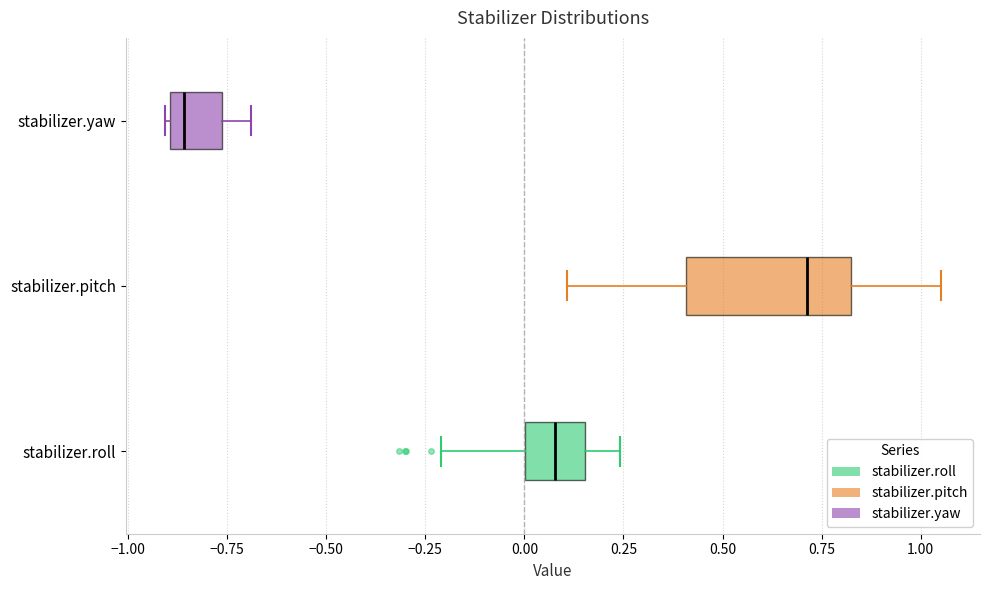

Where is the left edge of the box for stabilizer.pitch on the x-axis? The values are not printed on the chart, so give them approximately, as read against the axis.

0.40